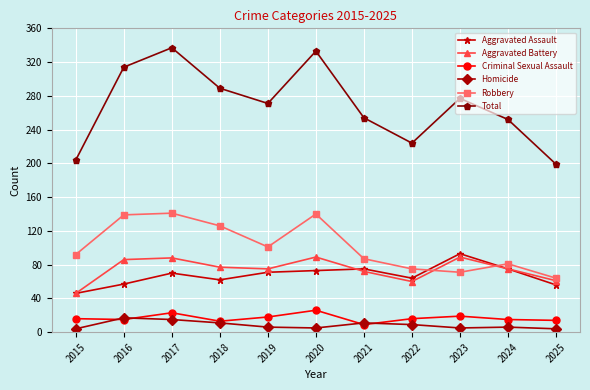

What is the lowest value of the Aggravated Assault series?

46